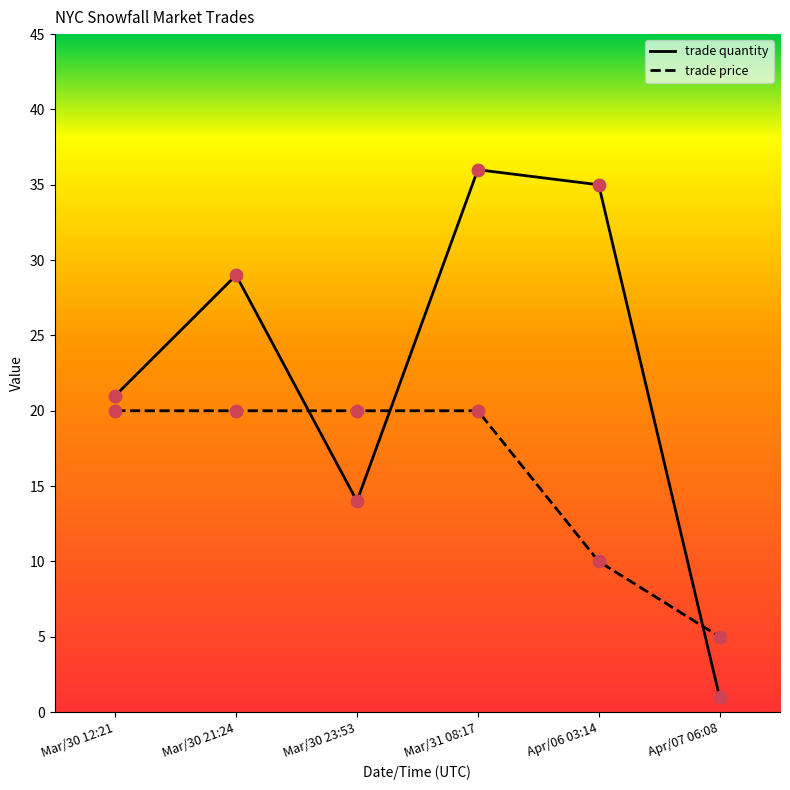

Which series reaches the minimum Y coordinate?

trade quantity